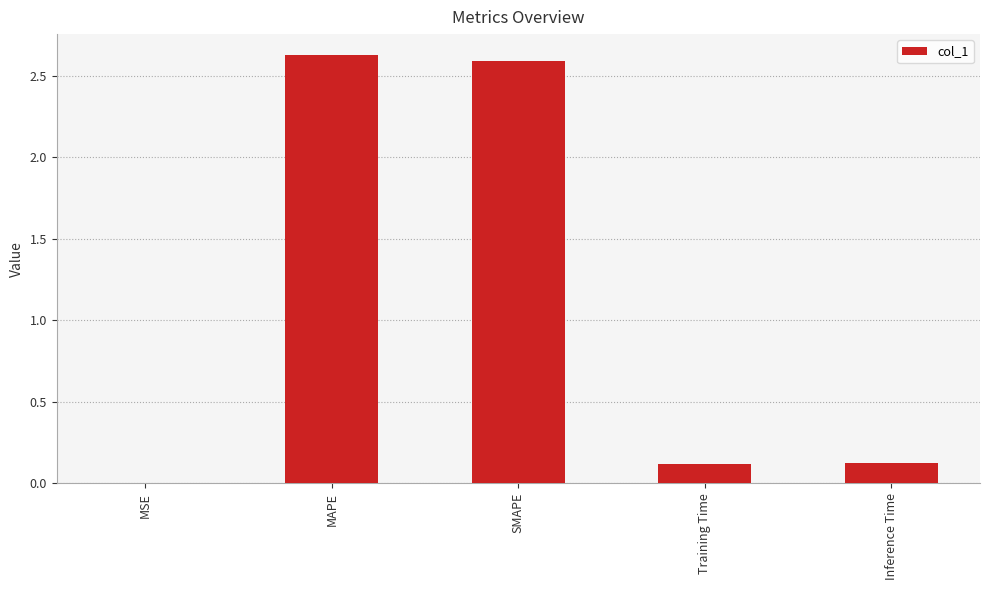

The chart shows a value of 4.0 at MAPE. True or false?

False